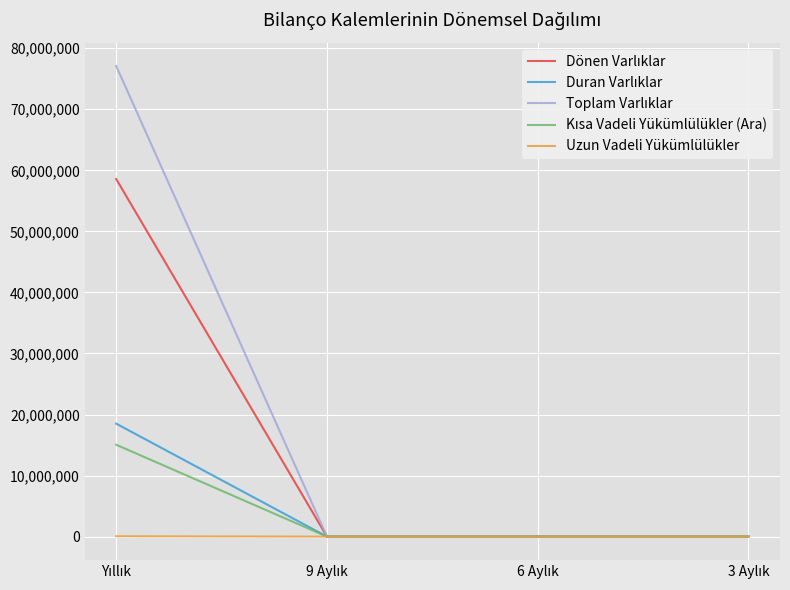

How many lines are shown in the chart?

5